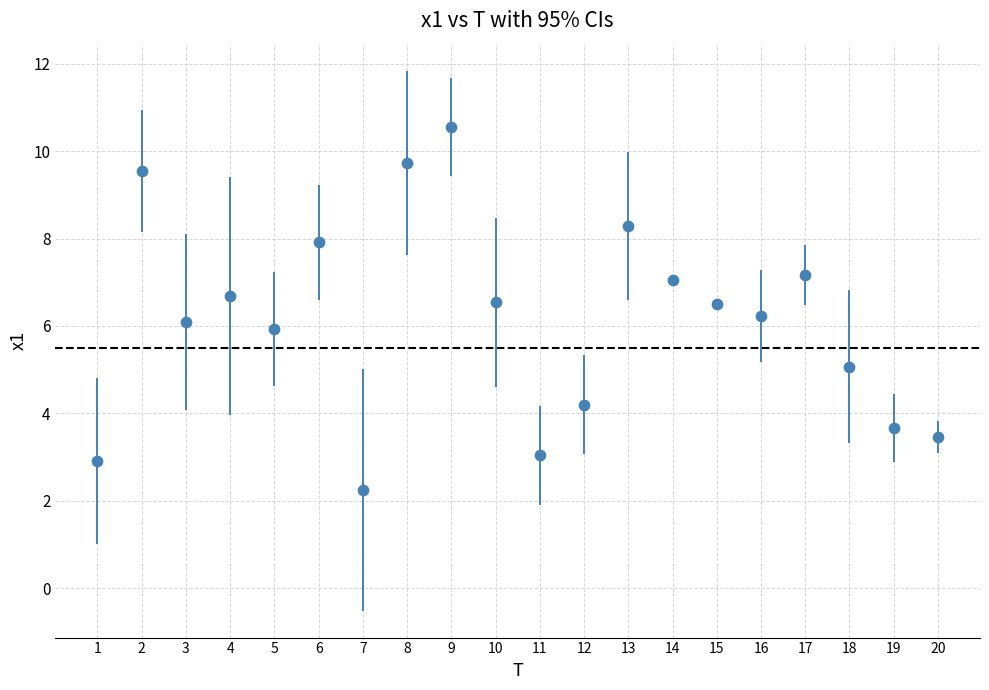

What is the range of Y values (max minus min)?

8.3